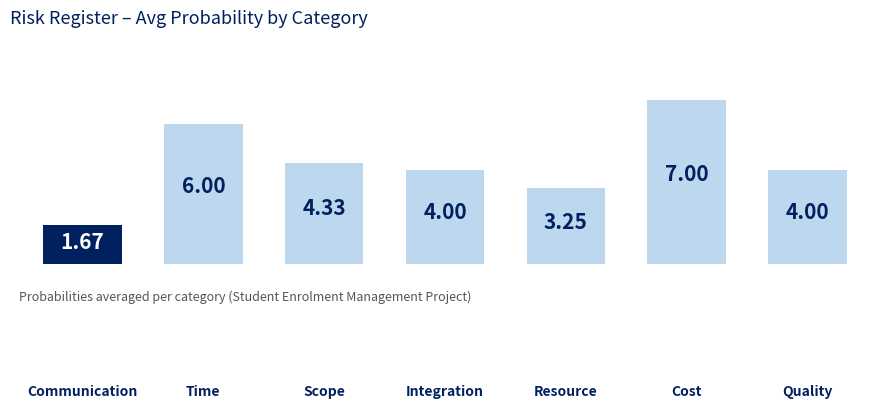

What is the difference between the maximum and minimum values?

5.3